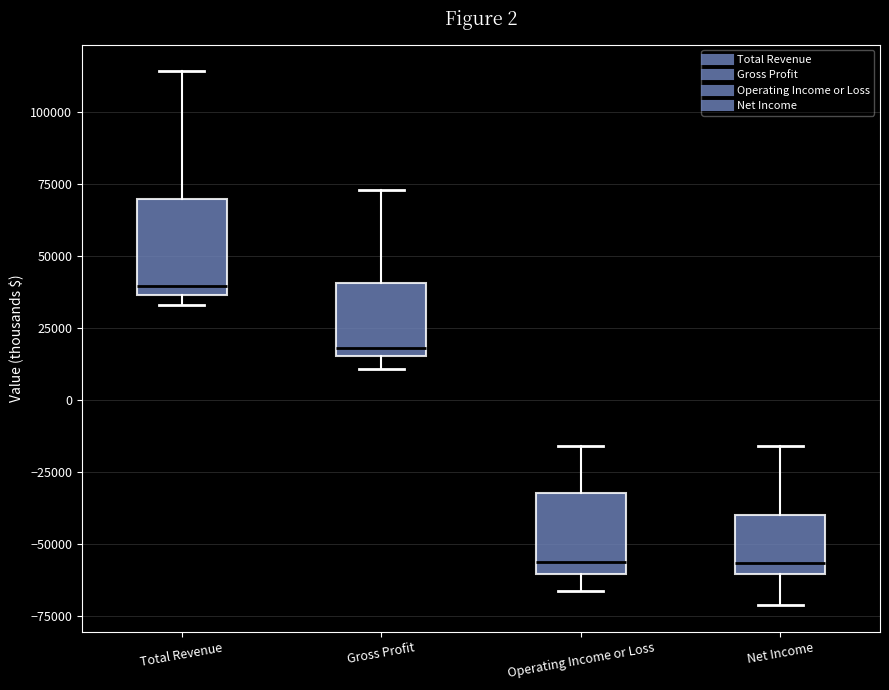

Which box is the tallest, from its lower edge to its upper edge?

Total Revenue